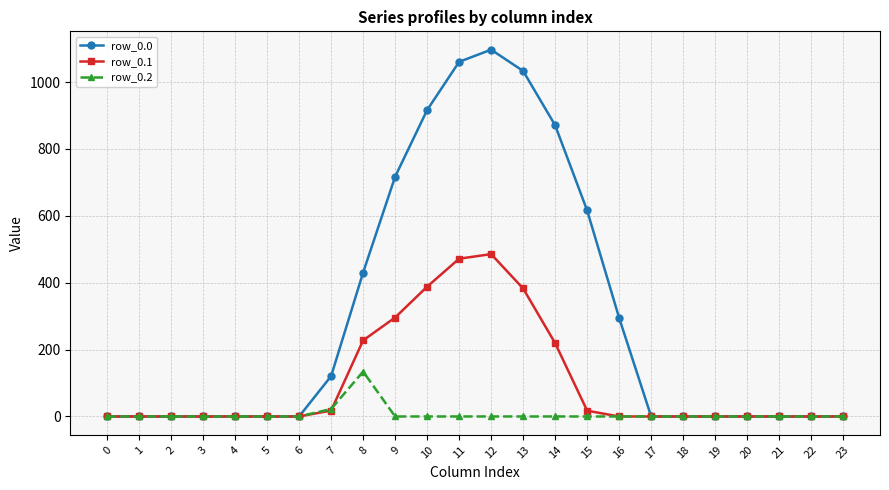

Which series has the largest range (max minus min)?

row_0.0